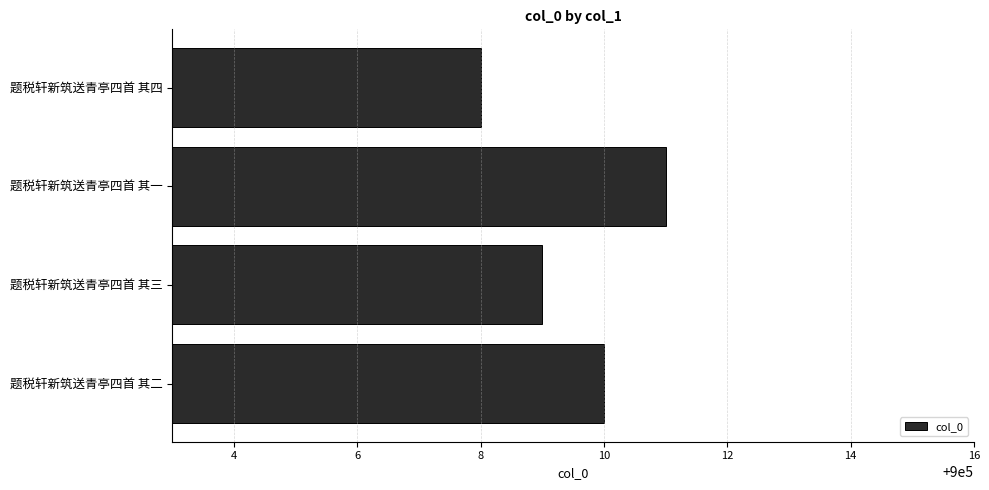

List the labels in order of value, largest first.

题税轩新筑送青亭四首 其一, 题税轩新筑送青亭四首 其二, 题税轩新筑送青亭四首 其三, 题税轩新筑送青亭四首 其四